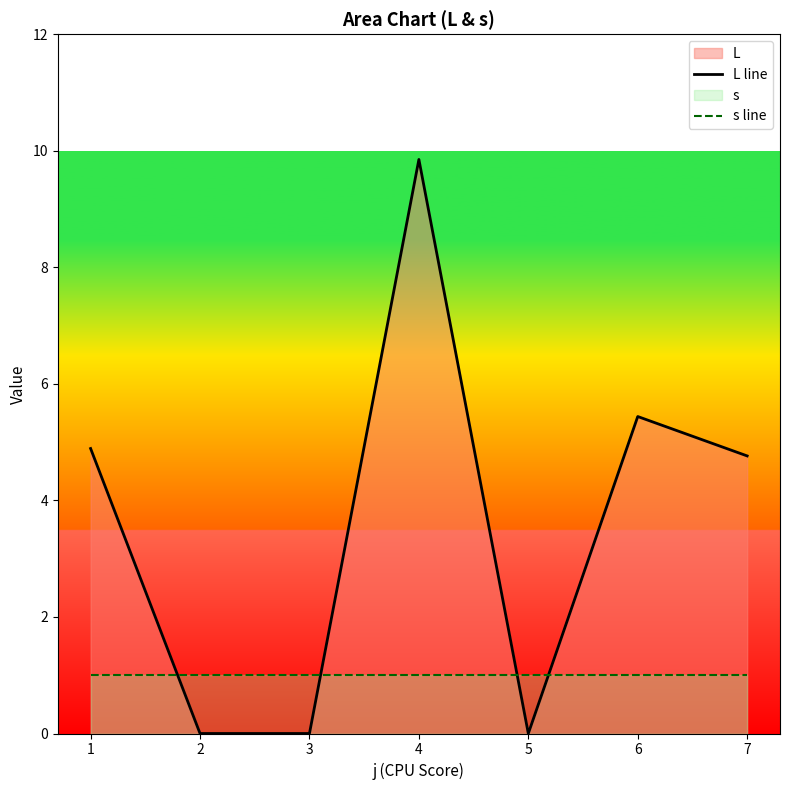

Where is s line nearest to the value 1?

1